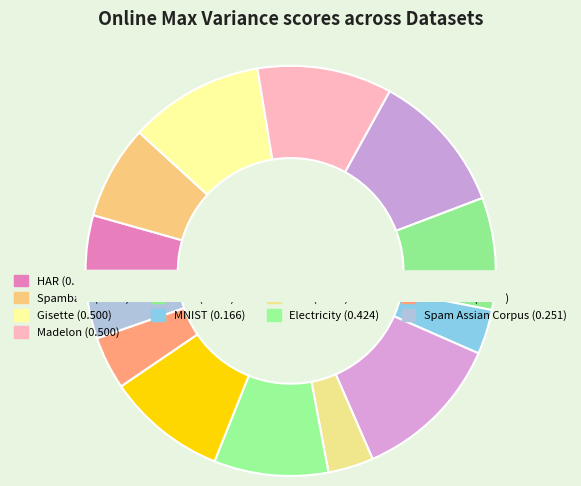

Between Dota and HAR, which is larger?

Dota